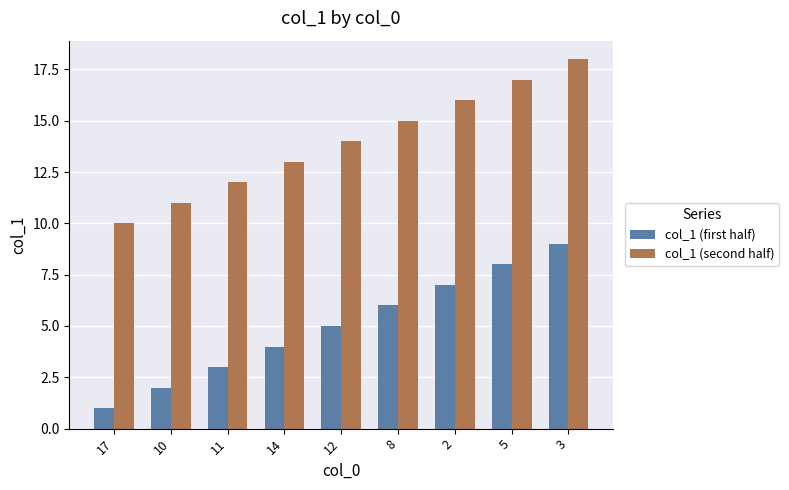

Where is col_1 (second half) nearest to the value 14?

12